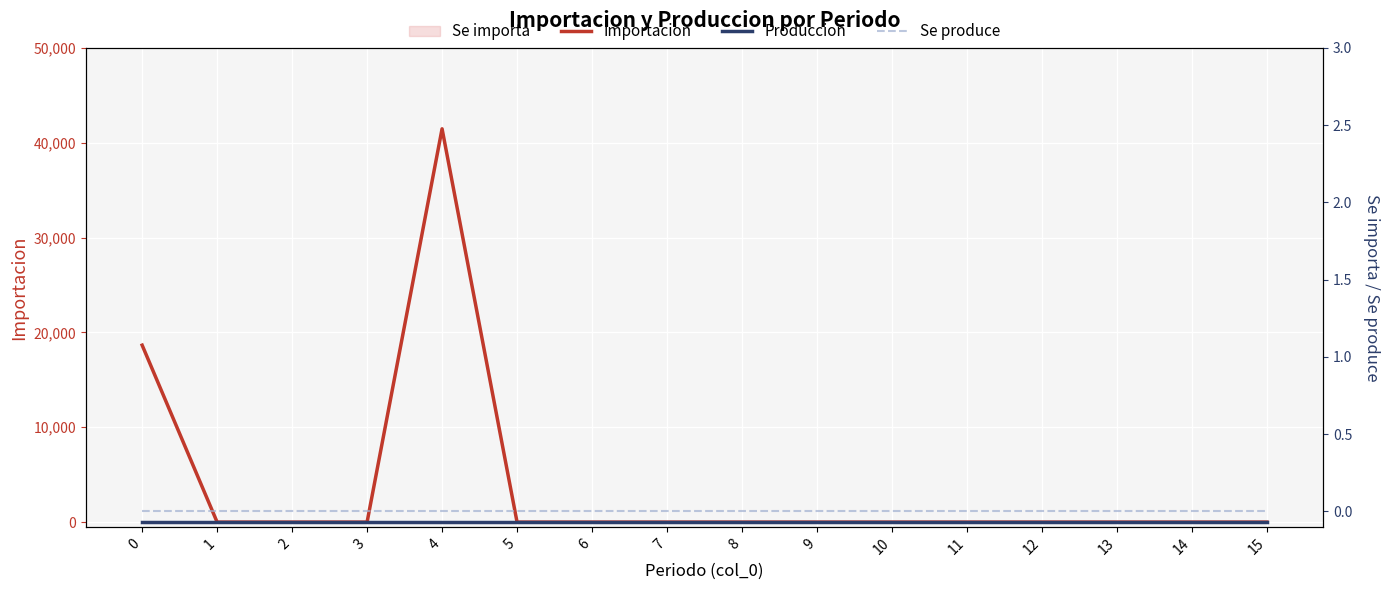

Reading left to right, transcribe all the data shown in this chart.

Importacion: 18654.8	0.0	0.0	0.0	41463.7	0.0	0.0	0.0	0.0	0.0	0.0	0.0	0.0	0.0	0.0	0.0
Produccion: 0.0	0.0	0.0	0.0	0.0	0.0	0.0	0.0	0.0	0.0	0.0	0.0	0.0	0.0	0.0	0.0
Se produce: 0.0	0.0	0.0	0.0	0.0	0.0	0.0	0.0	0.0	0.0	0.0	0.0	0.0	0.0	0.0	0.0